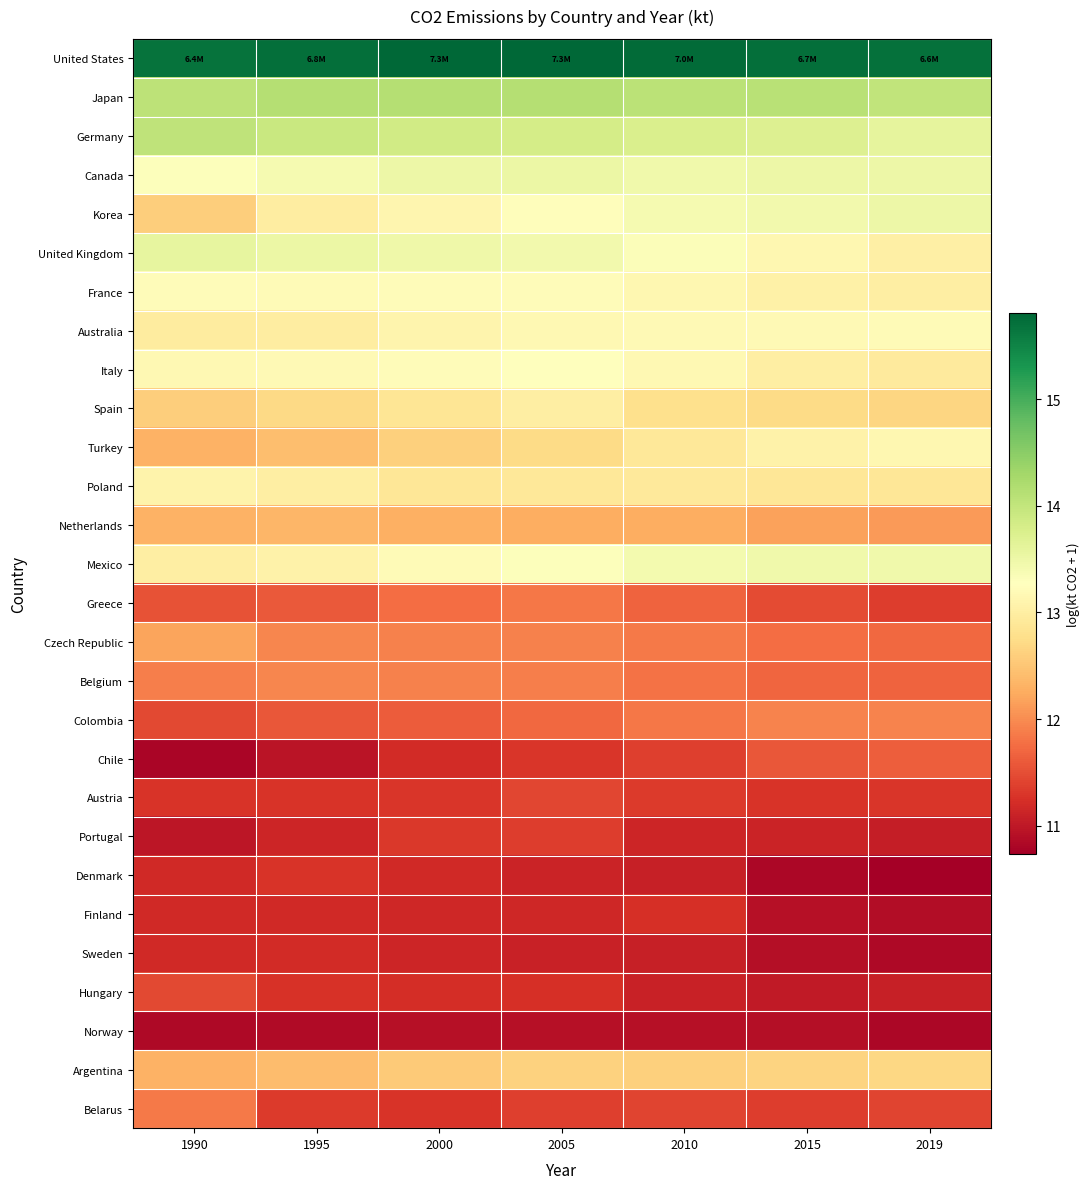

What is the spread (max minus min) of values at 2015?

4.9